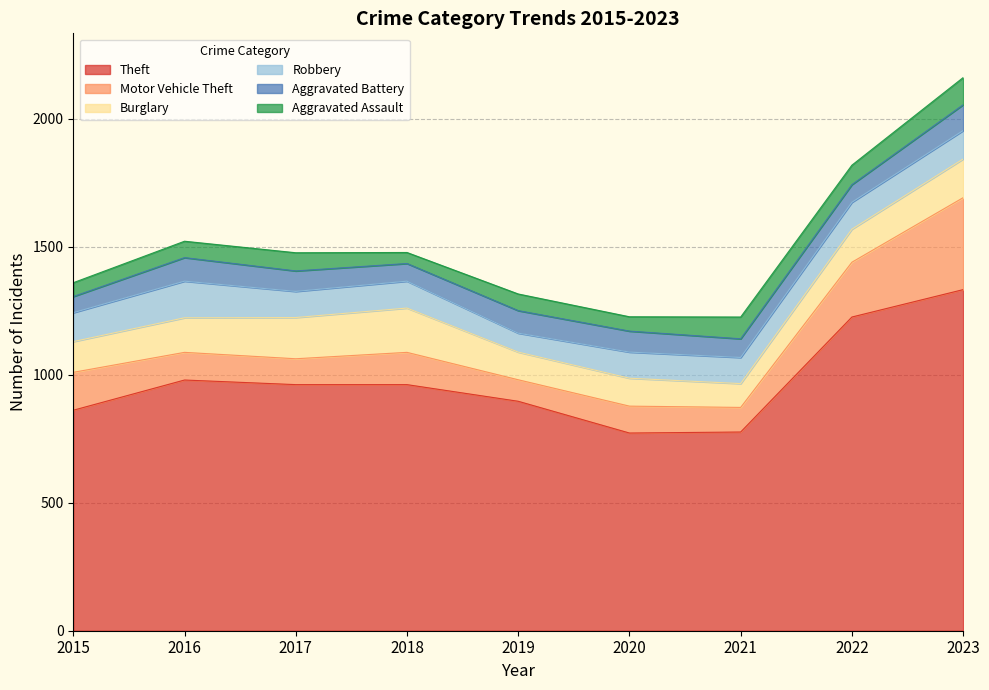

Where does the Burglary series first go above 129?

2016